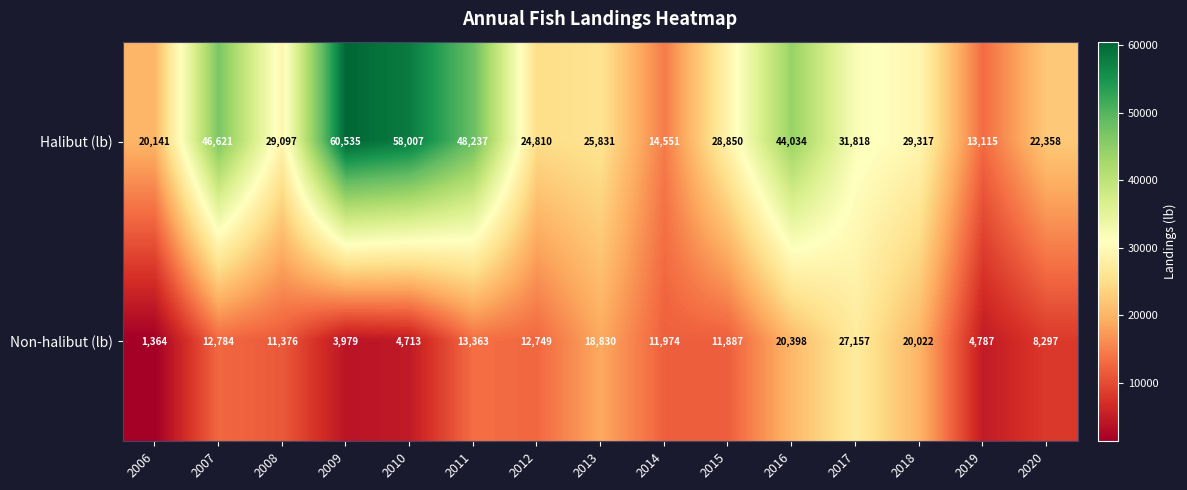

Reading left to right, what are all the values shown in this chart?

Halibut (lb): 2006=20141	2007=46621	2008=29097	2009=60535	2010=58007	2011=48237	2012=24810	2013=25831	2014=14551	2015=28850	2016=44034	2017=31818	2018=29317	2019=13115	2020=22358
Non-halibut (lb): 2006=1364	2007=12784	2008=11376	2009=3979	2010=4713	2011=13363	2012=12749	2013=18830	2014=11974	2015=11887	2016=20398	2017=27157	2018=20022	2019=4787	2020=8297